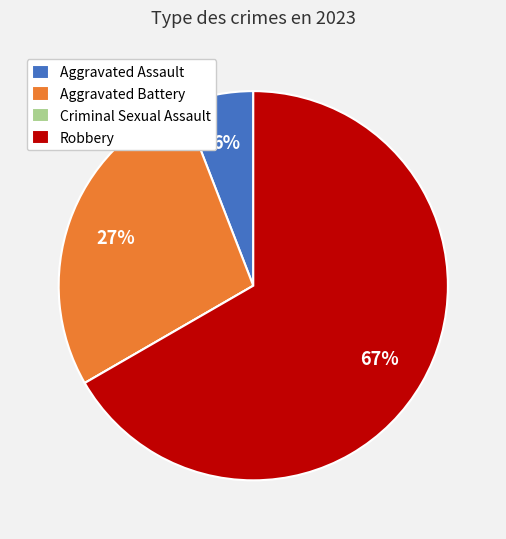

Which has a higher value, Robbery or Aggravated Assault?

Robbery